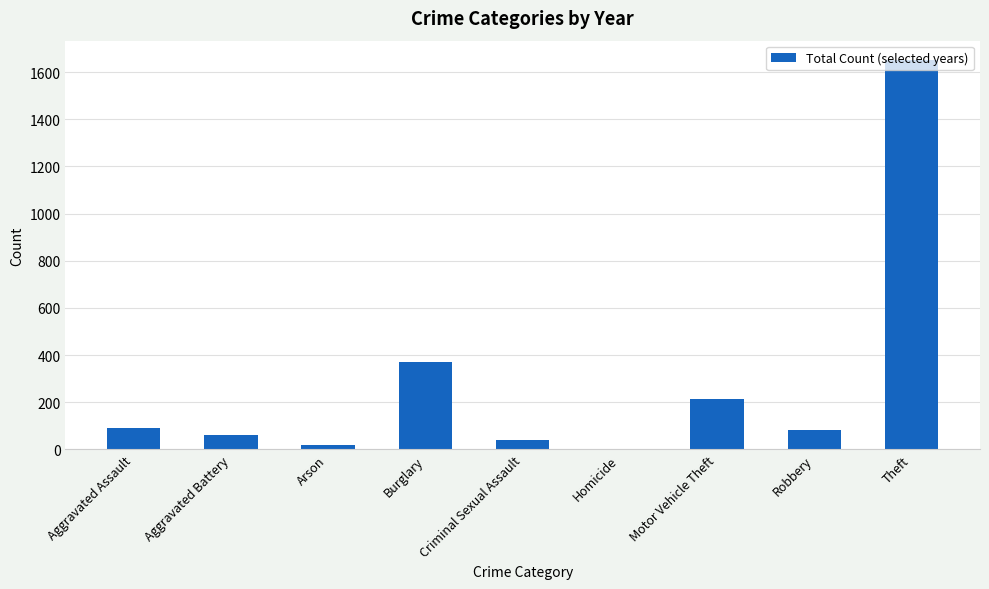

At which category does the chart reach its peak across all series?

Theft